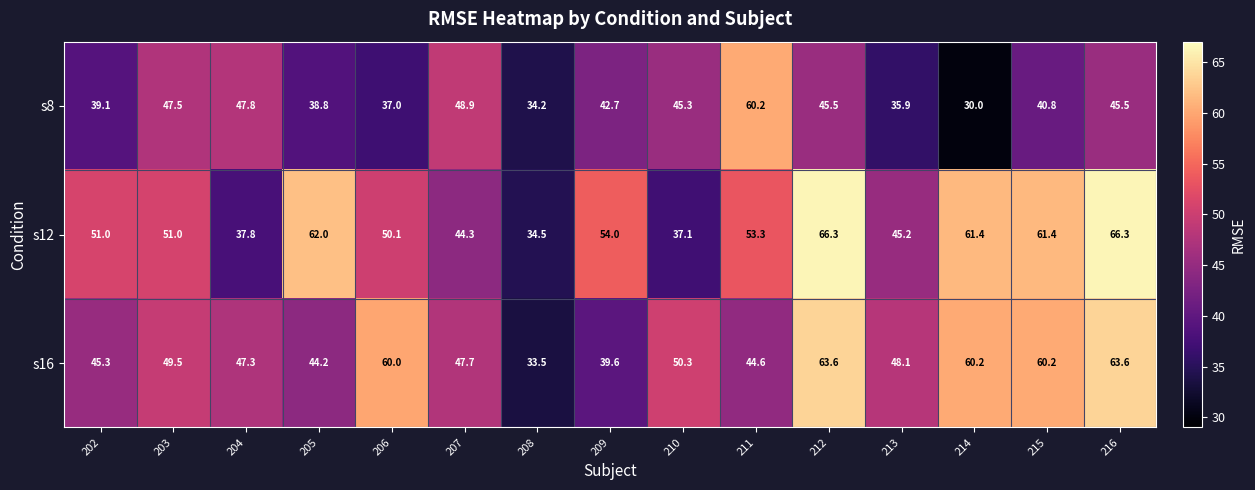

What is the greatest value displayed?

66.3